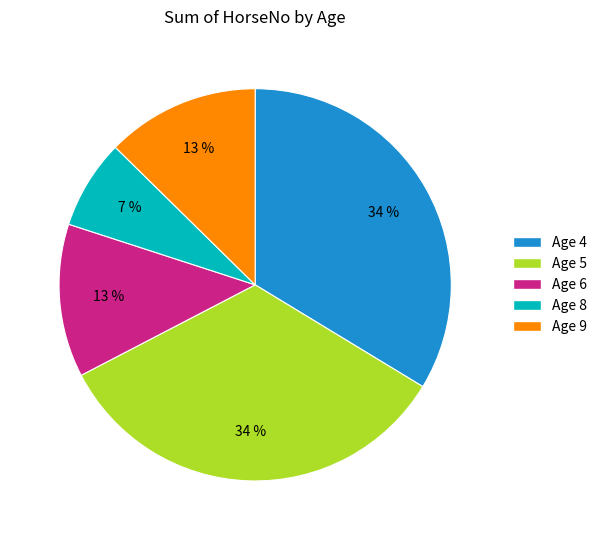

To the nearest percent, what is the average slice percentage?

20%